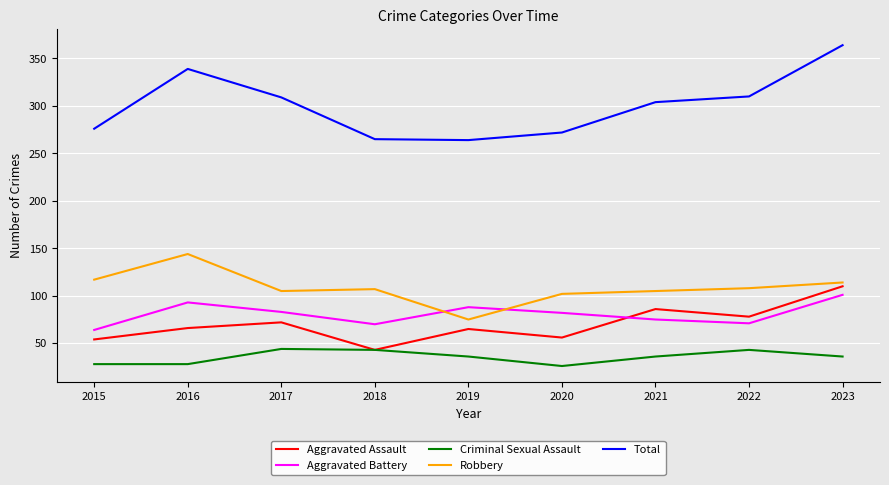

At which category is the sum across all series the highest?

2023